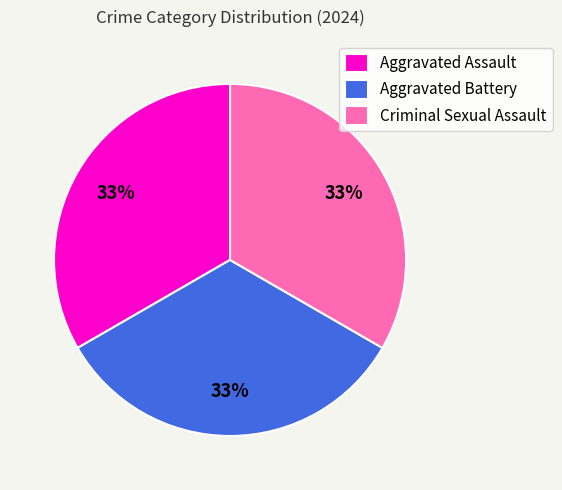

To the nearest percent, what portion does Aggravated Battery represent?

33%